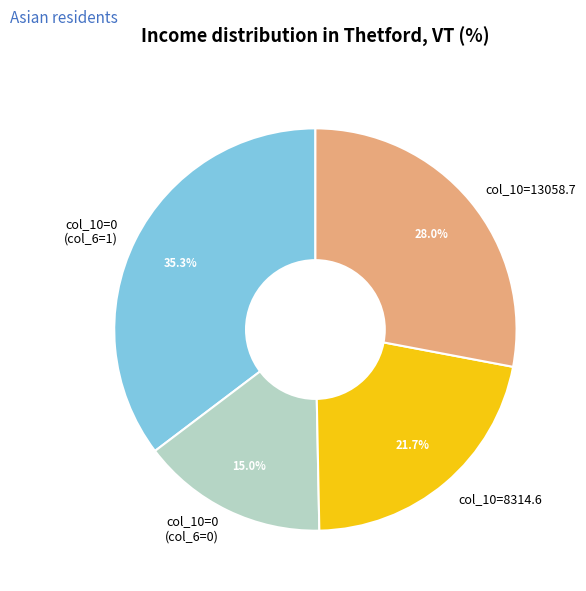

What percentage do col_10=8314.6 and col_10=0 (col_6=1) together represent?

57.0%